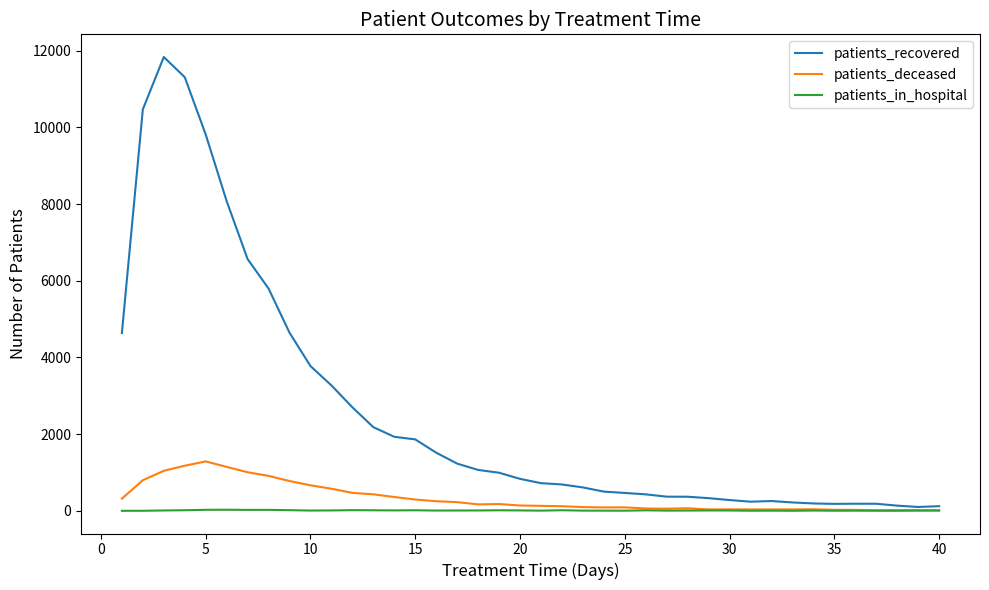

Which series has the largest total across all categories?

patients_recovered